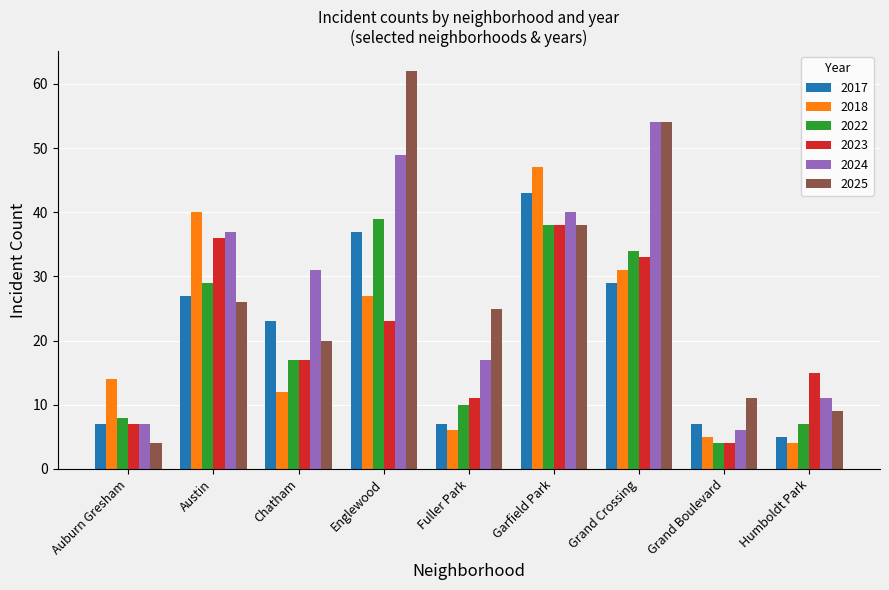

What is the sum of the 2022 values at Grand Boulevard and Grand Crossing?

38